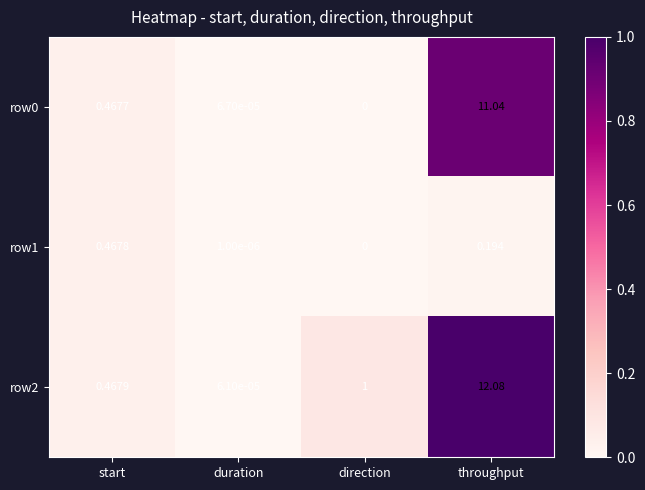

Which category has the highest value across all series?

throughput